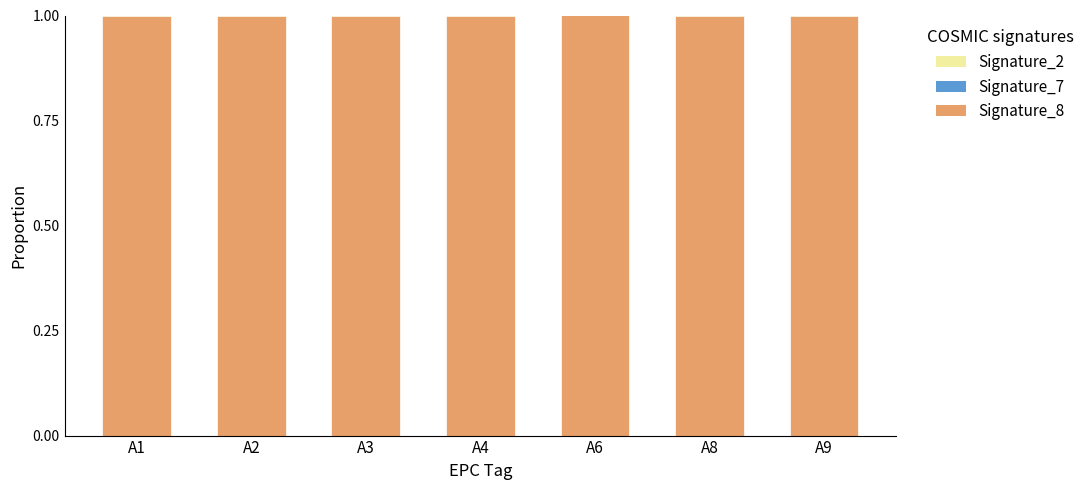

True or false: Signature_7 has a value of -0.0 at A4.

True